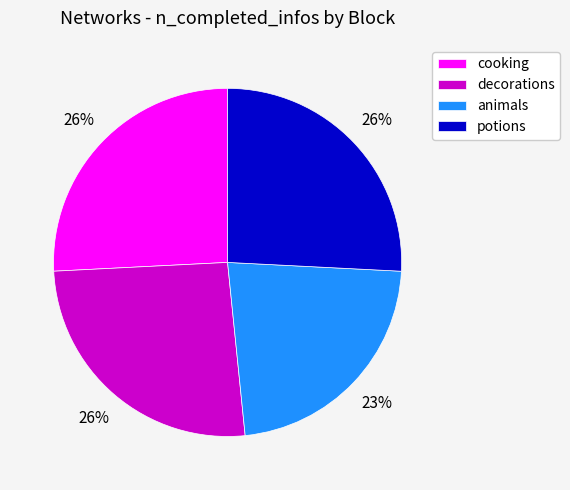

Is it true that potions is 26% of the pie?

True